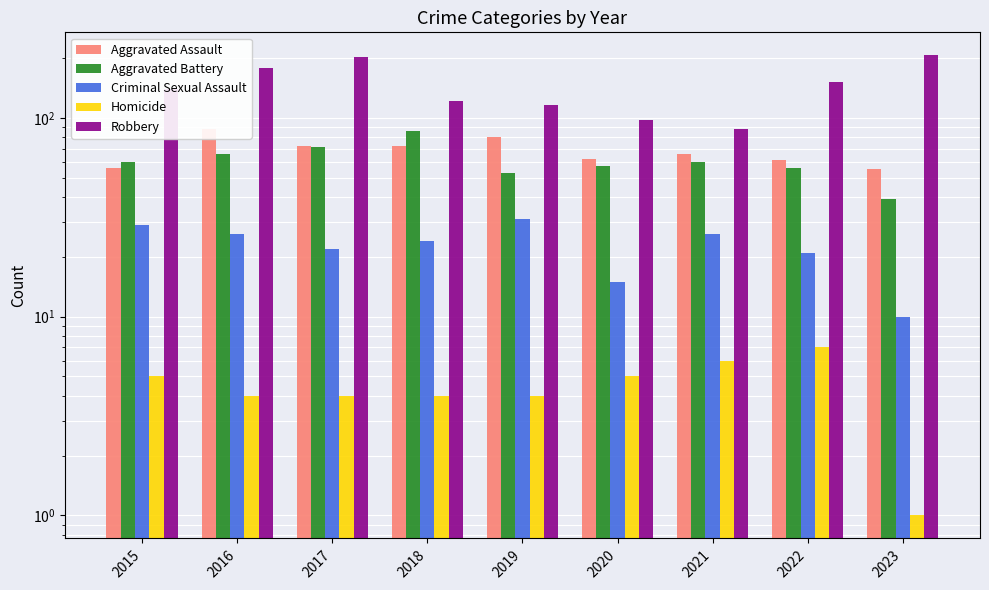

How many data points does each series have?

9